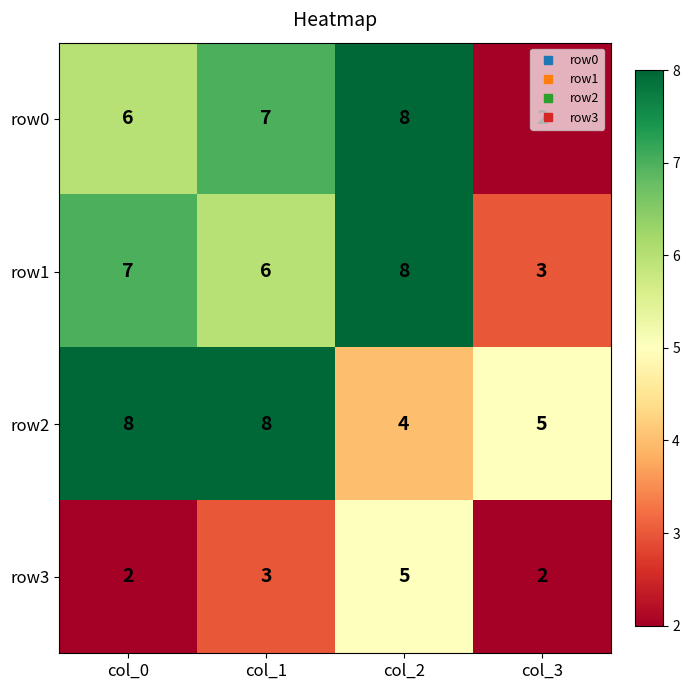

At which label is row2 closest to 6?

col_3